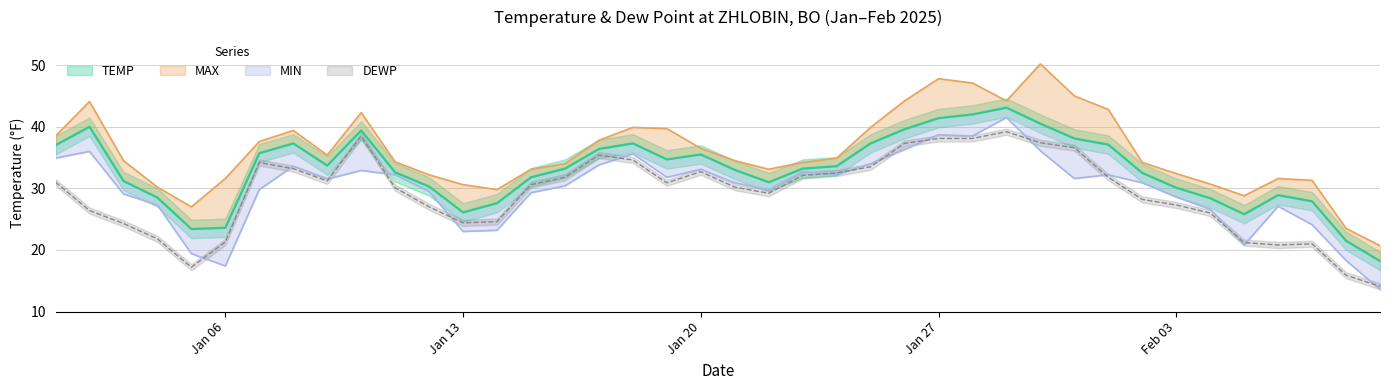

What is the value of the MAX point at the 22nd from the left?

33.1